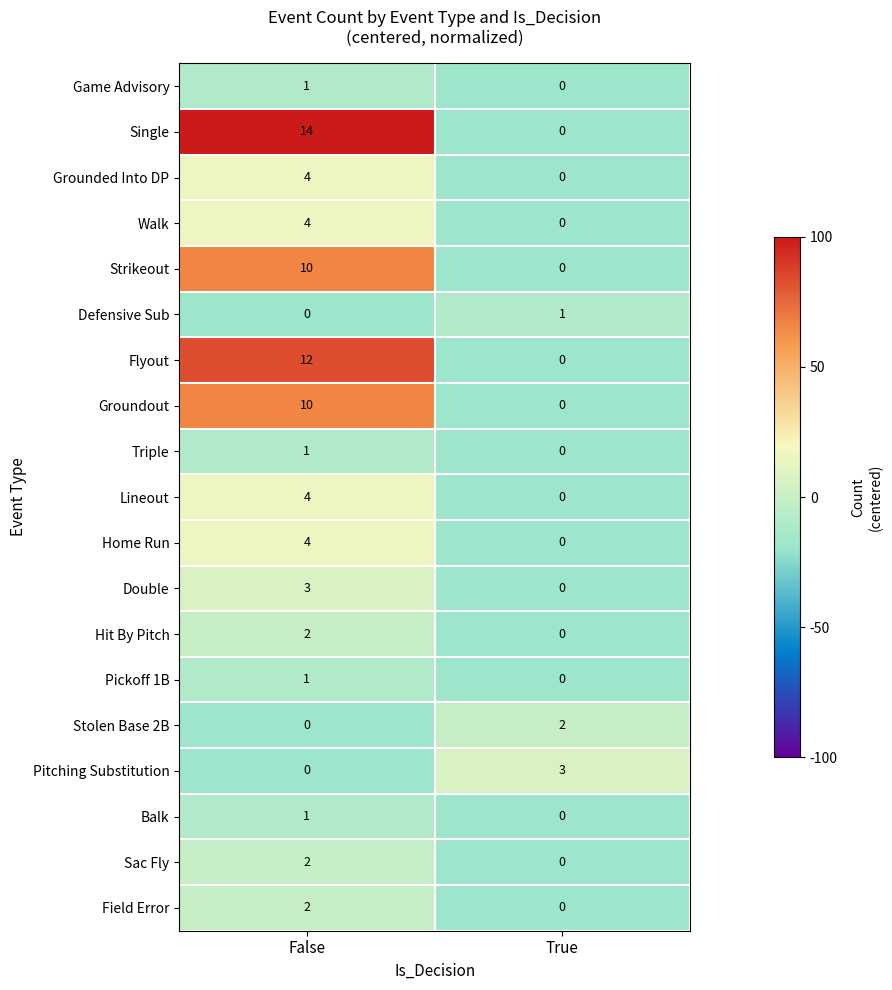

Is the value of Double at False greater than the value of Hit By Pitch at True?

Yes